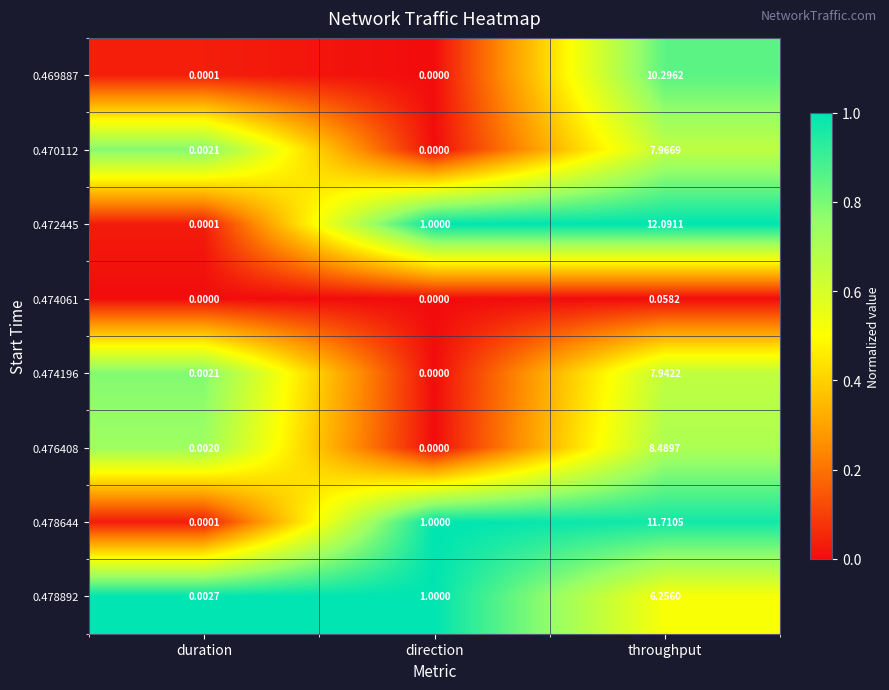

At which label does 0.478644 reach its peak?

throughput